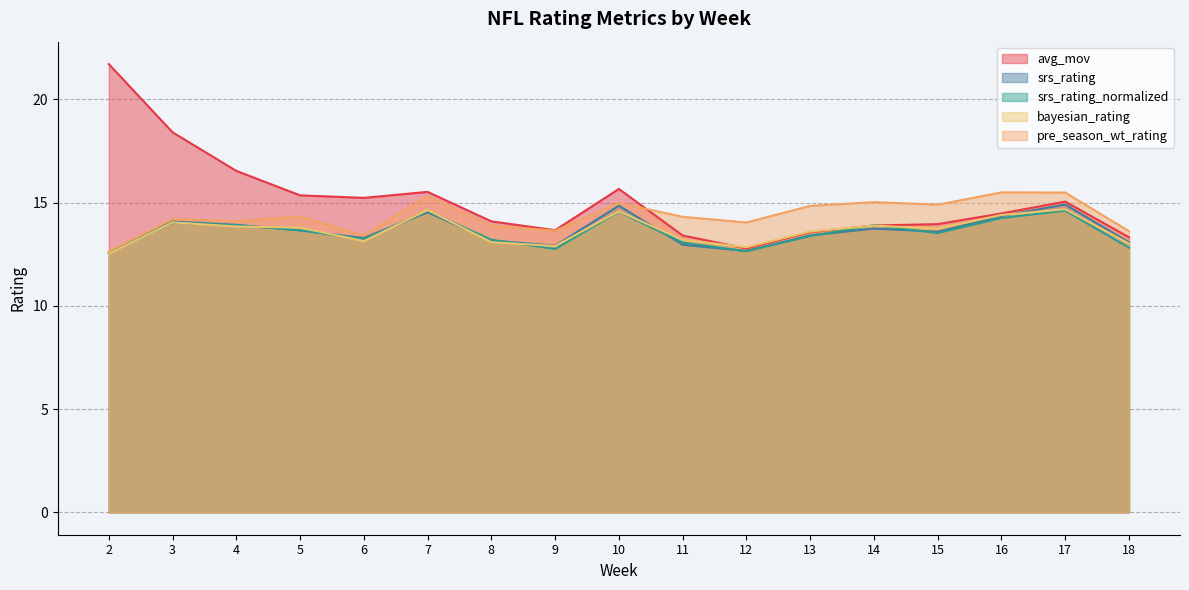

Where is srs_rating_normalized nearest to the value 13?

11